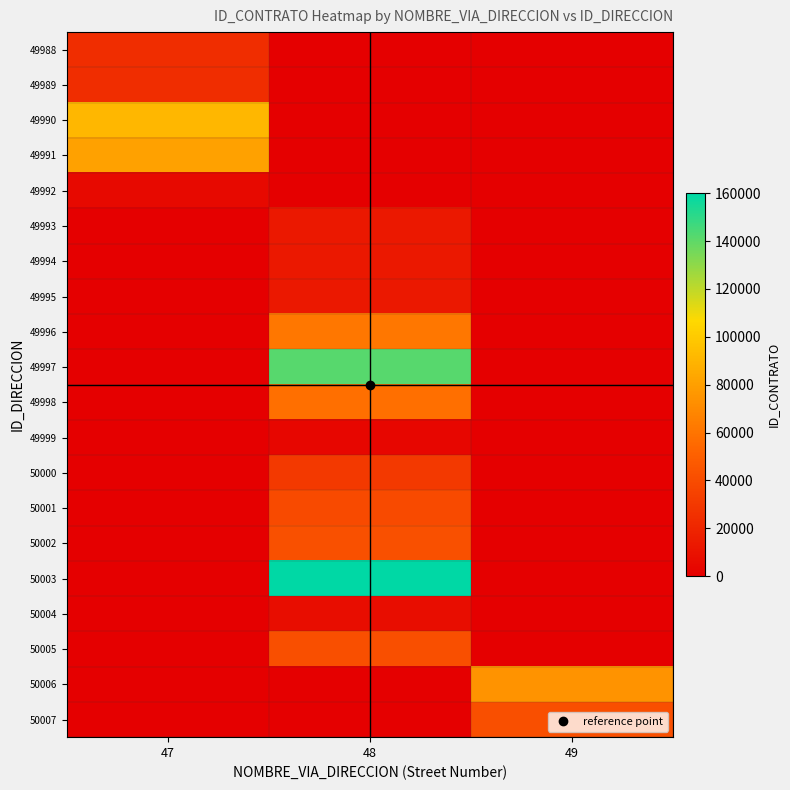

At which category is the sum across all series the highest?

48